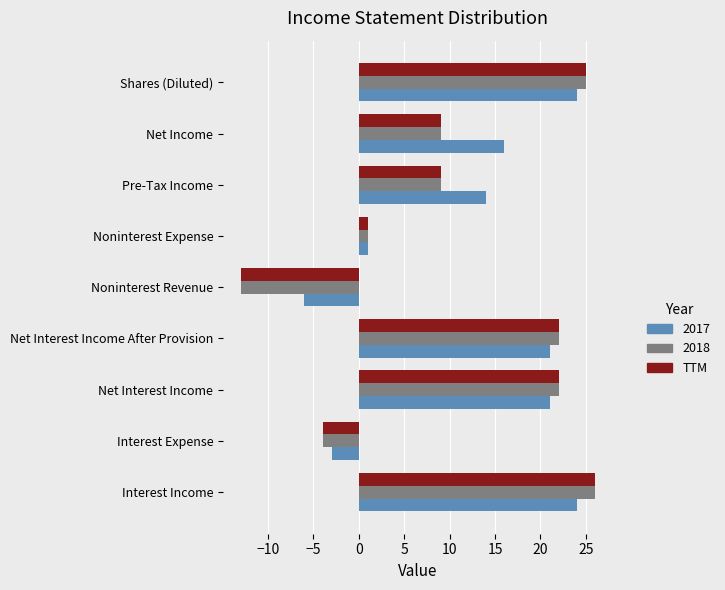

The 2017 series shows 14 at Pre-Tax Income. True or false?

True